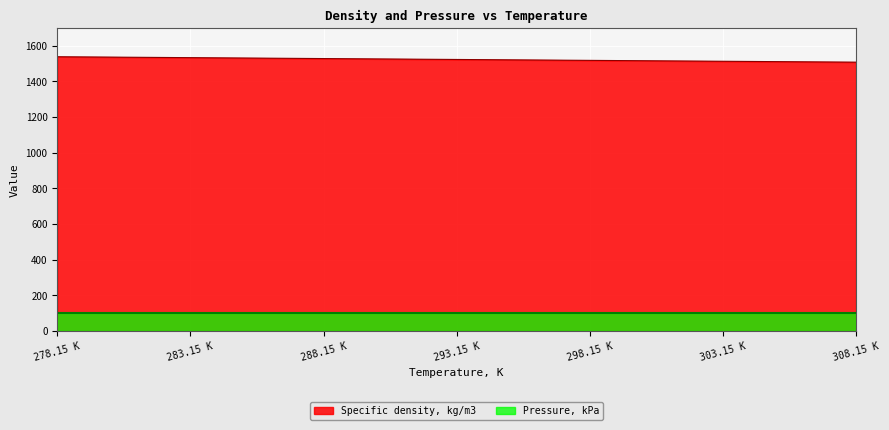

What is the total value across all series at 303.15 K?

1614.7